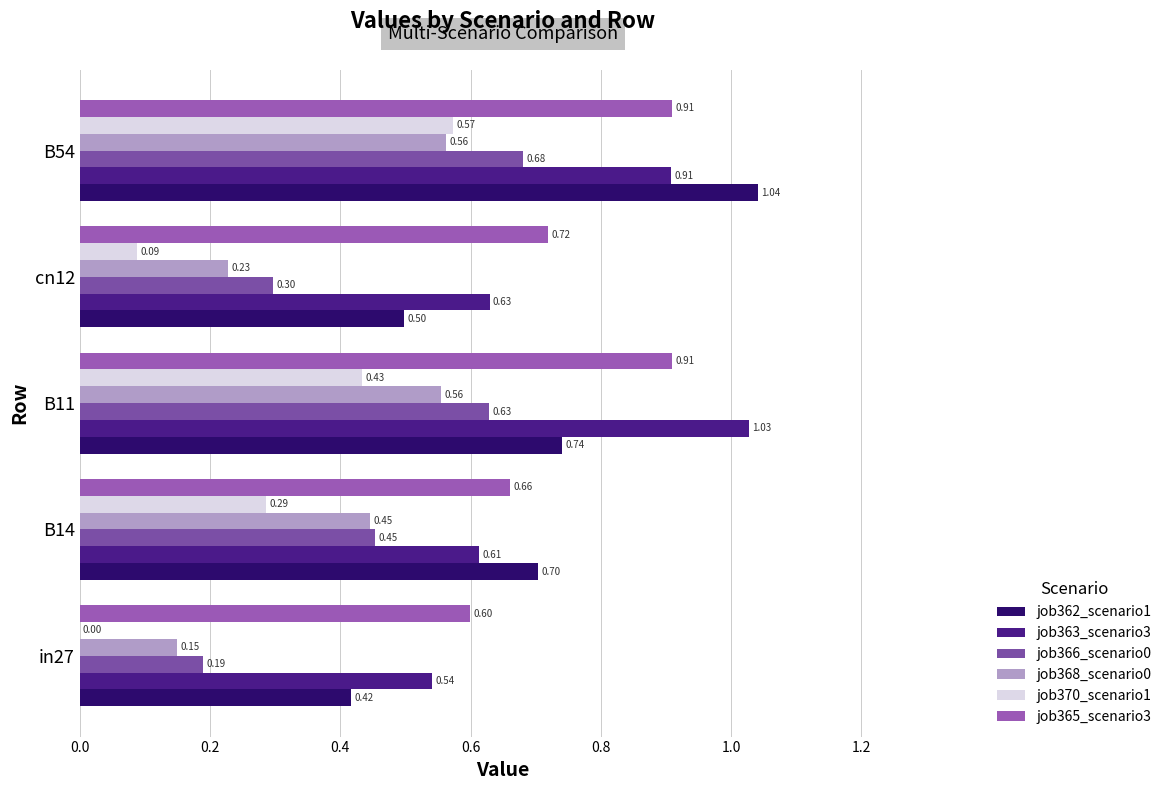

Reading left to right, list all the values displayed in this chart.

job362_scenario1: 0.4	0.7	0.7	0.5	1.0
job363_scenario3: 0.5	0.6	1.0	0.6	0.9
job366_scenario0: 0.2	0.5	0.6	0.3	0.7
job368_scenario0: 0.1	0.4	0.6	0.2	0.6
job370_scenario1: 0.0	0.3	0.4	0.1	0.6
job365_scenario3: 0.6	0.7	0.9	0.7	0.9